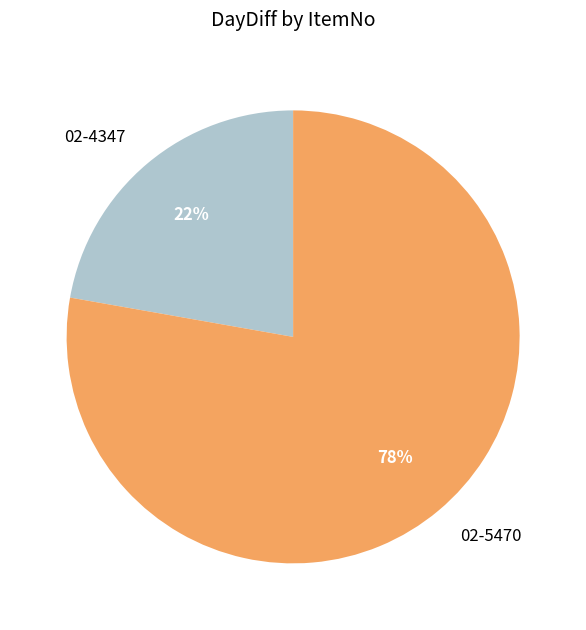

Count the number of slices in the pie.

2